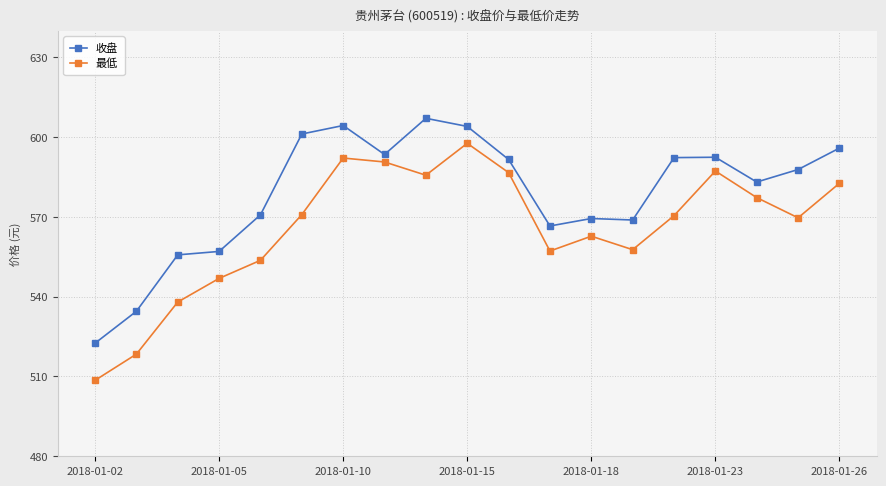

True or false: 收盘 has more than 0 interior local peaks.

True